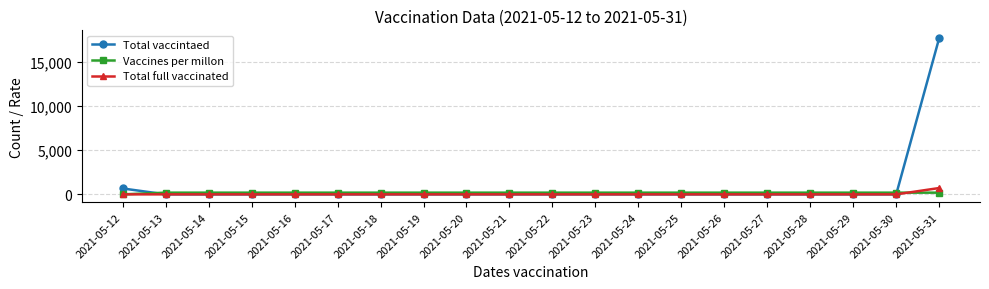

The Total vaccintaed series shows 0 at 2021-05-23. True or false?

True